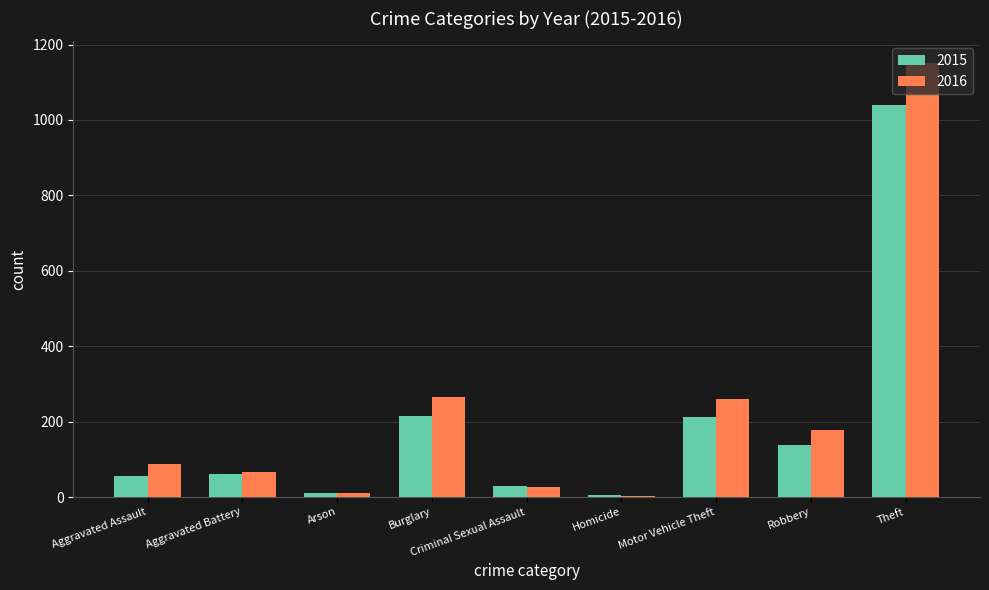

Which label corresponds to the largest value in the chart?

Theft